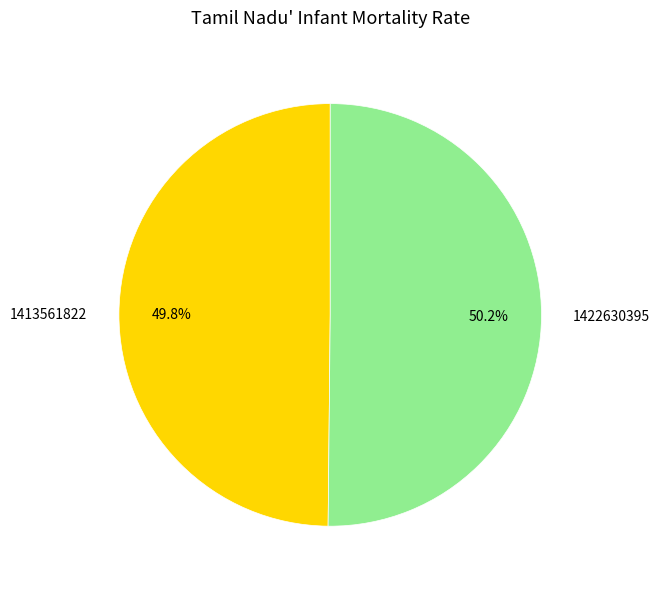

What is the ratio of the value at 1422630395 to the value at 1413561822?

1.0